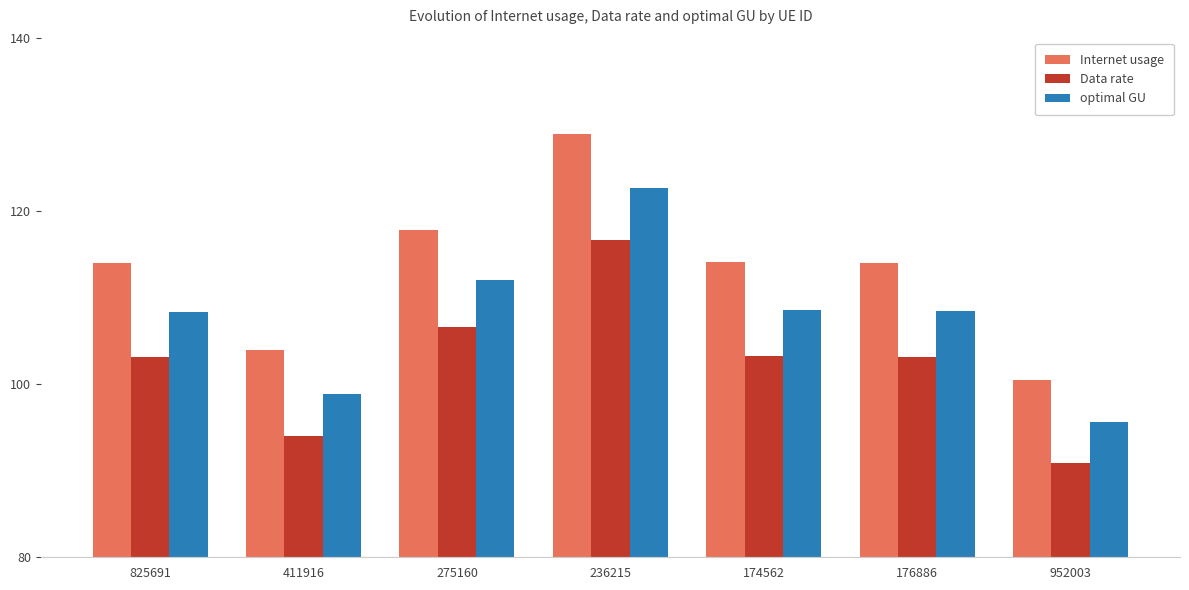

List the series in order of their peak value, lowest first.

Data rate, optimal GU, Internet usage